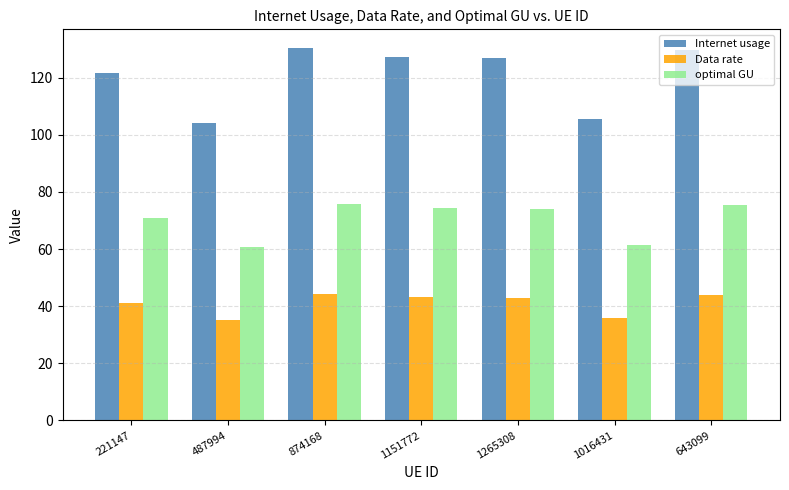

Rank the series by their average value, from highest to lowest.

Internet usage, optimal GU, Data rate